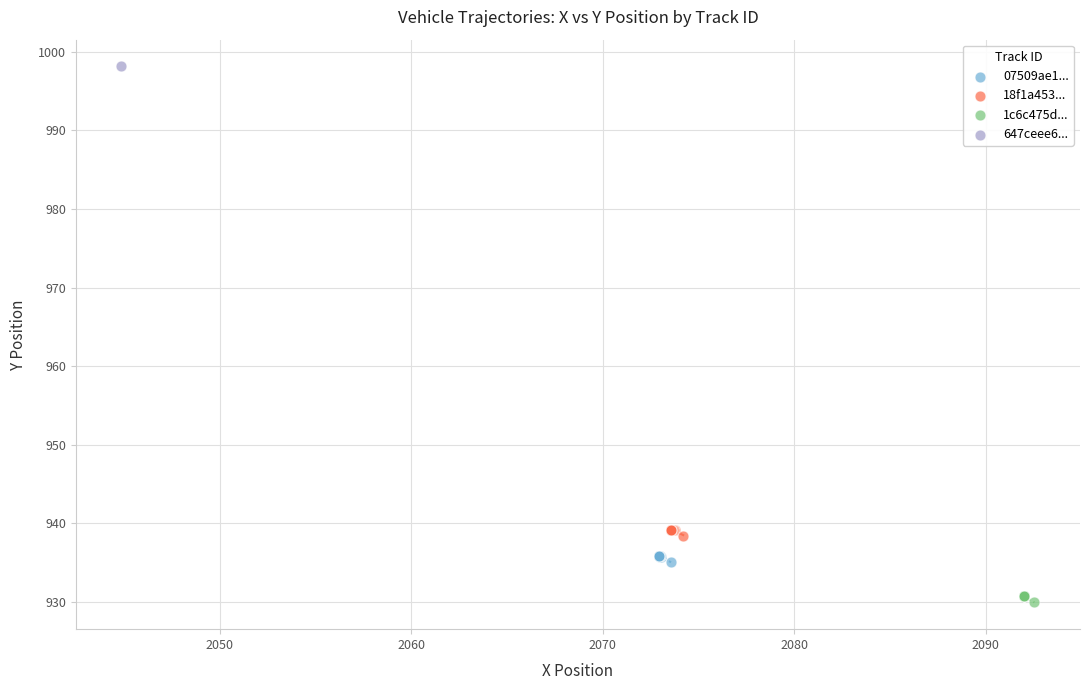

What are all the series names shown in the legend?

07509ae1..., 18f1a453..., 1c6c475d..., 647ceee6...